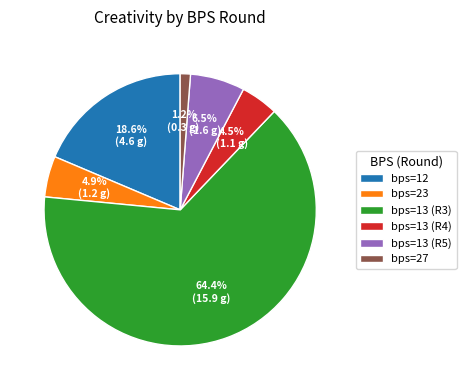

To the nearest percent, what is the difference between the largest and smallest slice percentages?

63%